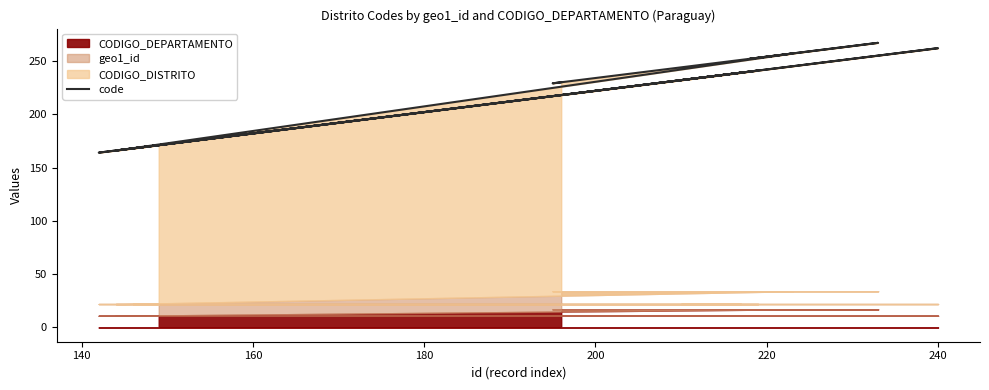

What is the sum of all values?

4254